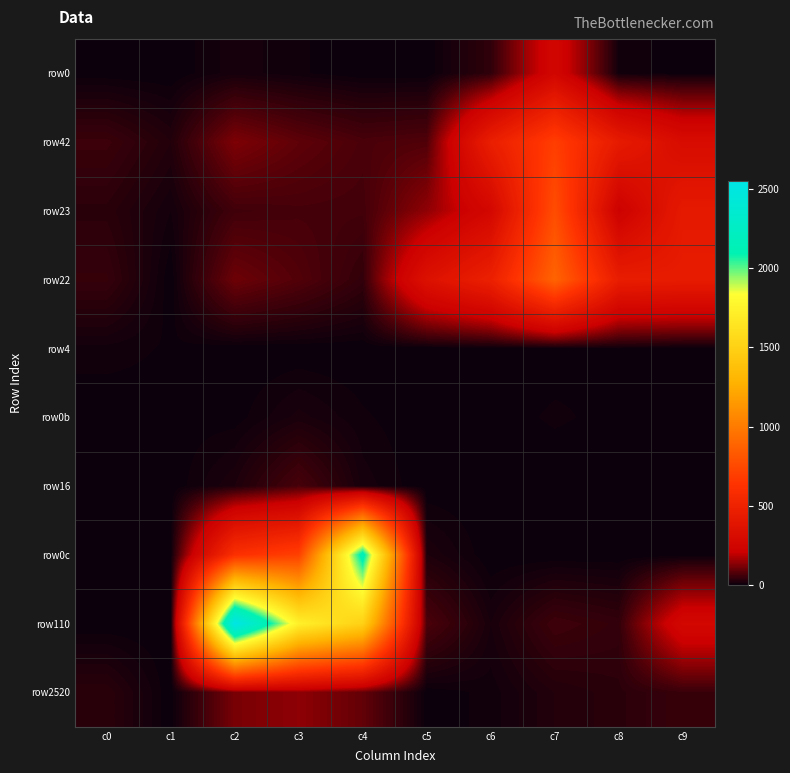

At c1, list the series in order from smallest to largest.

row0, row22, row16, row110, row2520, row0b, row0c, row4, row23, row42